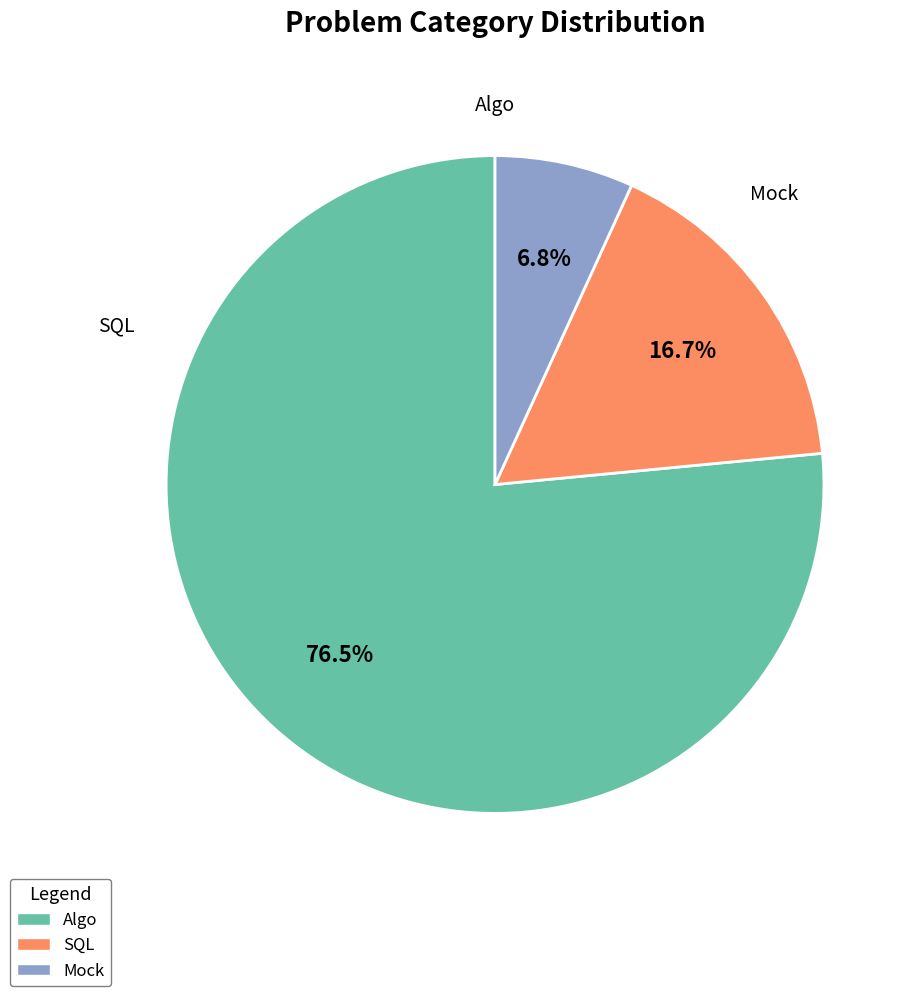

What is the ratio of the value at Algo to the value at SQL?

4.6